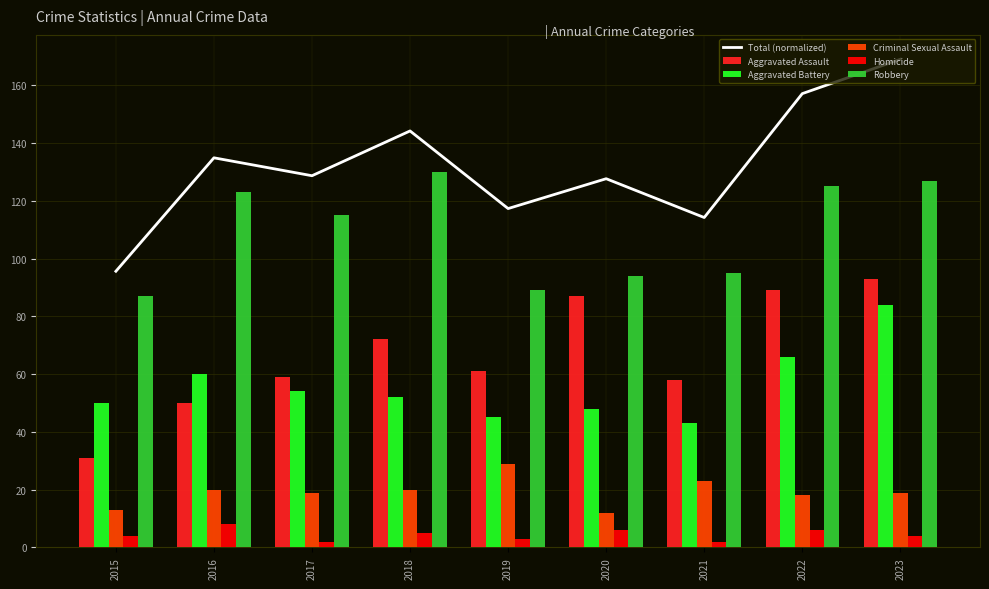

What is the minimum value for Robbery?

87